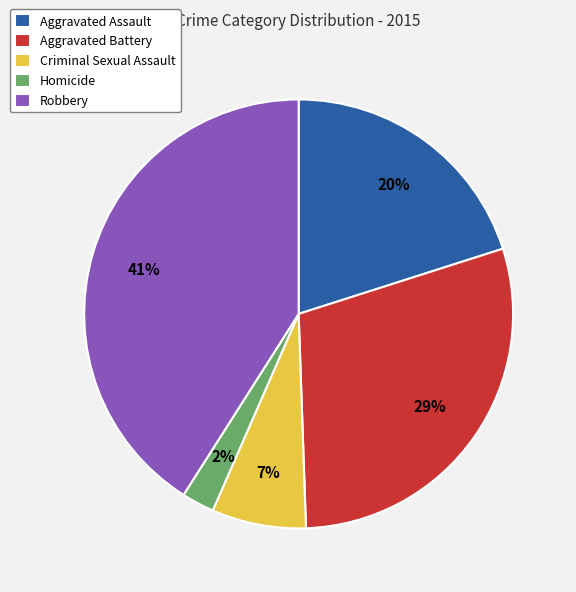

To the nearest percent, what is the difference between the Criminal Sexual Assault and Robbery slice percentages?

34%